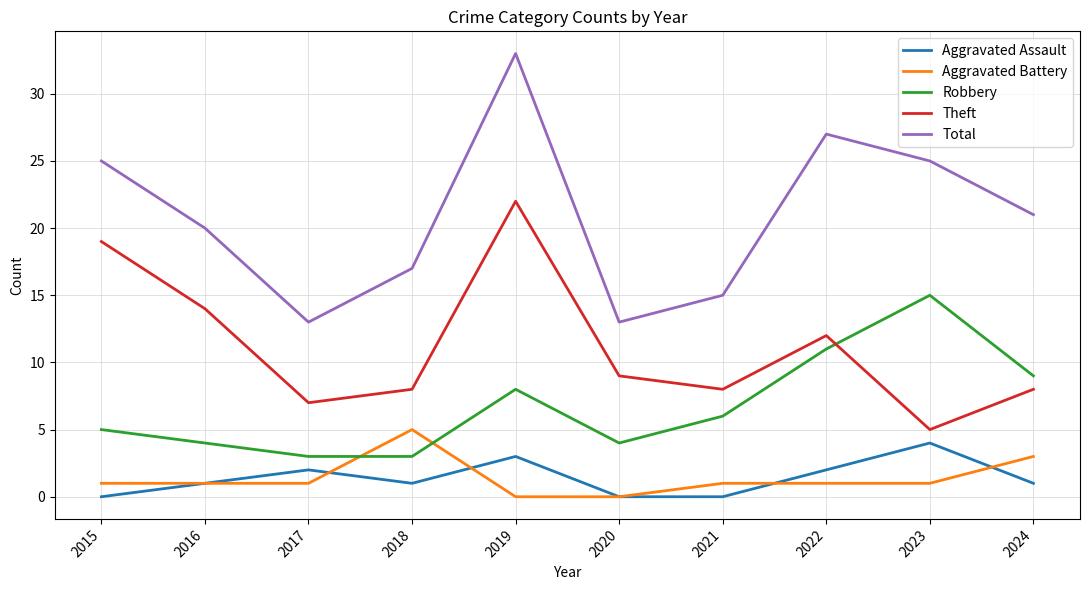

List the series in order of their peak value, lowest first.

Aggravated Assault, Aggravated Battery, Robbery, Theft, Total